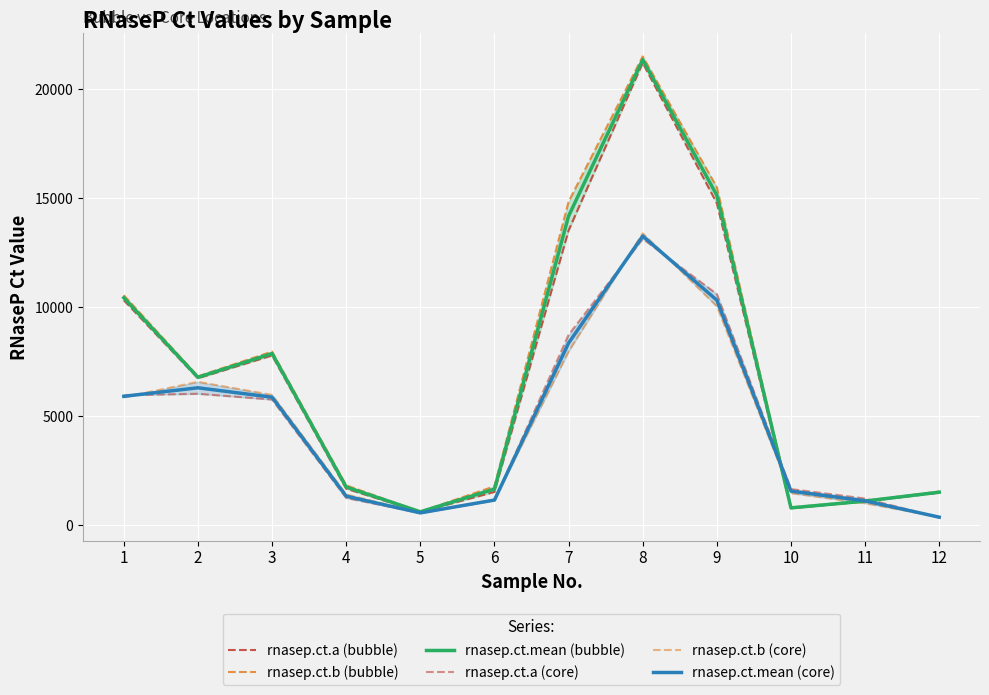

The value of rnasep.ct.mean (bubble) at 2 is 11317.5. True or false?

False